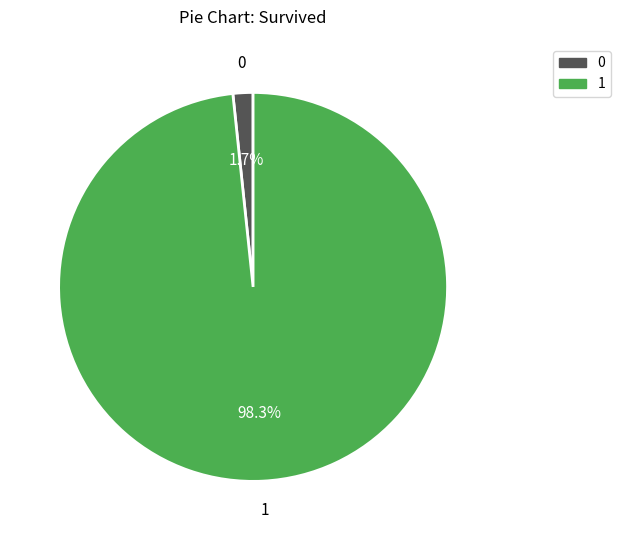

Does any single category account for the majority?

Yes